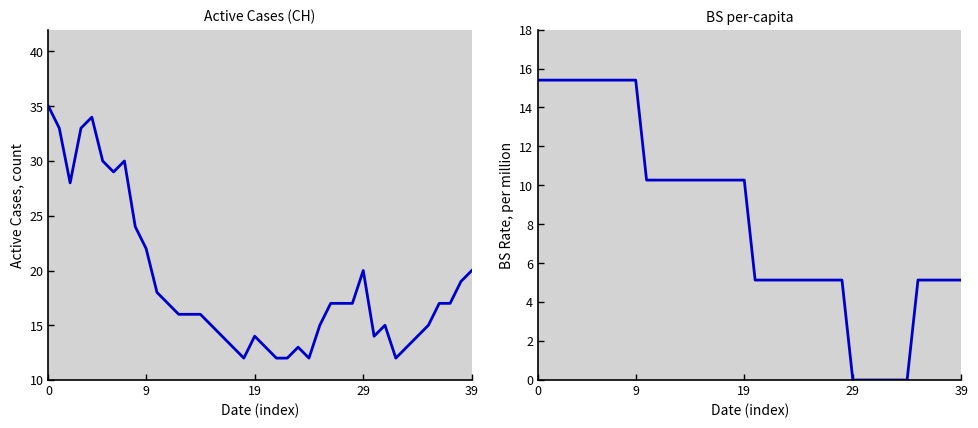

True or false: CH and BS per-capita cross at least once.

False